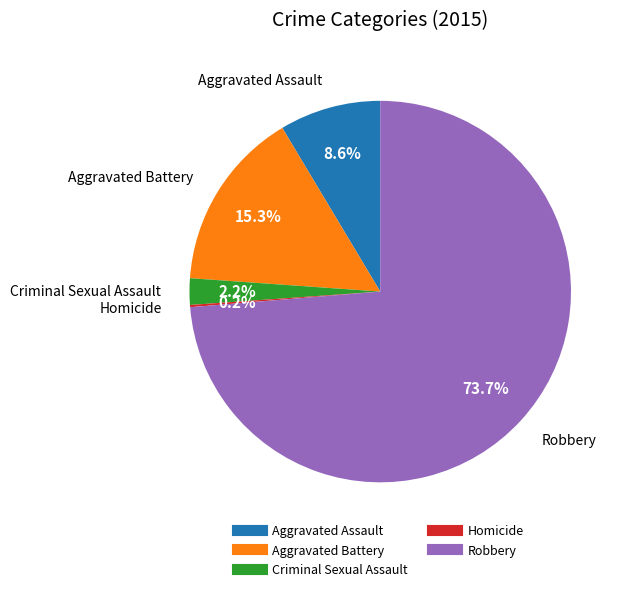

To the nearest percent, what portion does Criminal Sexual Assault represent?

2%